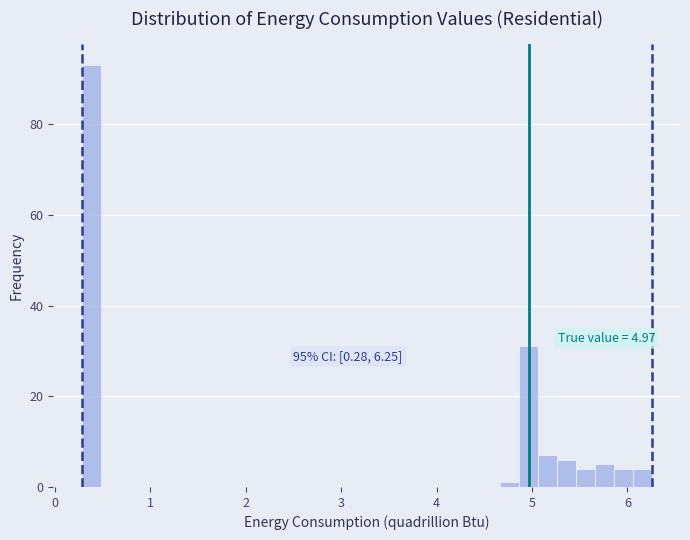

Around what value on the x-axis is the tallest bar? Give the approximate position of its centre, as read against the axis.

0.4